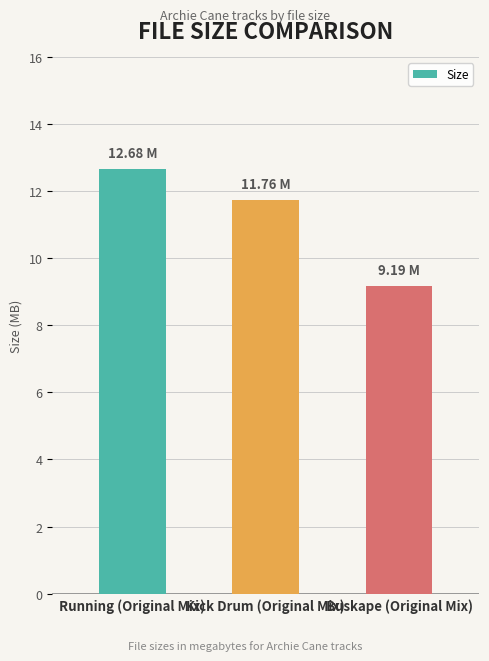

What is the greatest value displayed?

12.7